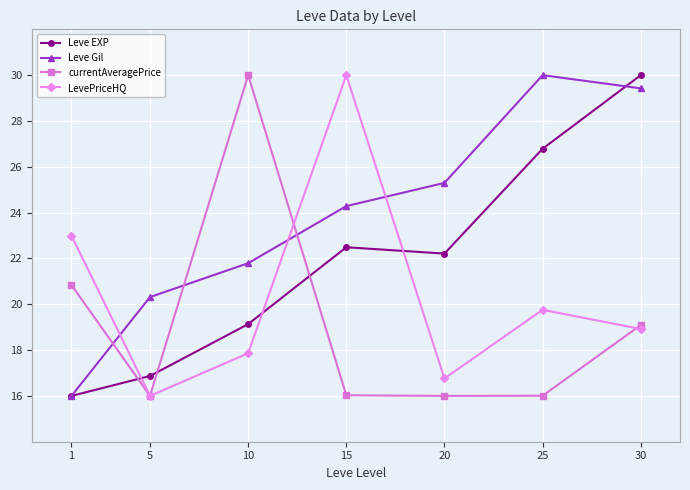

What is the maximum value for Leve Gil?

30.0